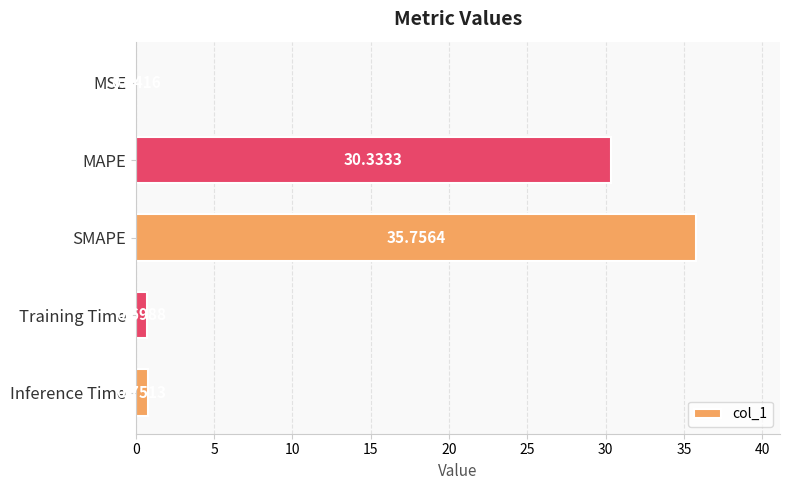

What is the change in value from MSE to Inference Time?

+0.7